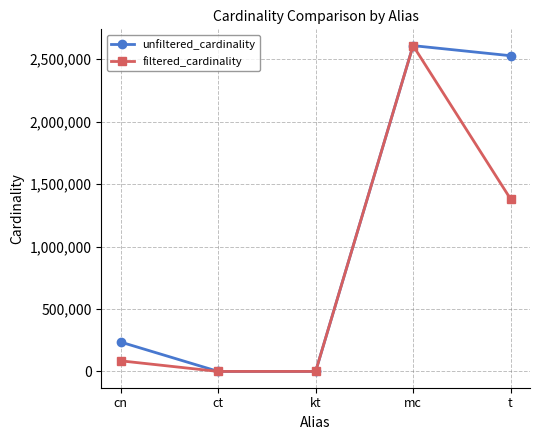

At how many categories does at least one series exceed 385790?

2